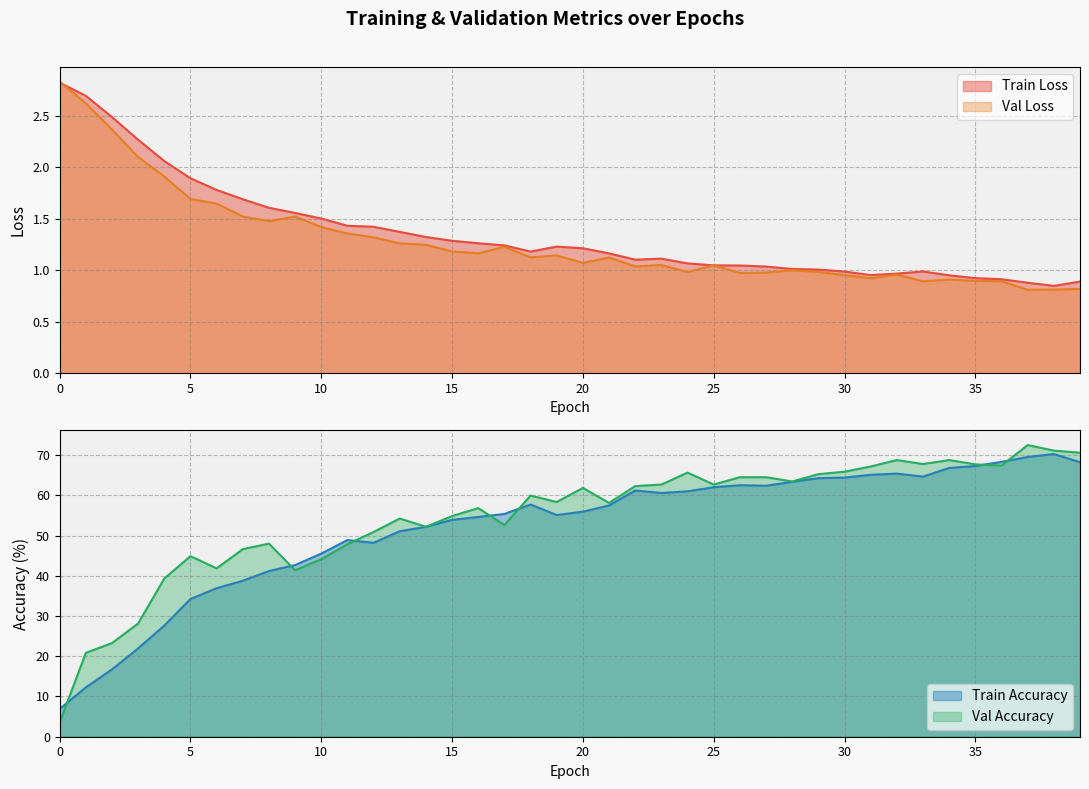

At which category does Train Loss reach its first local valley?

18